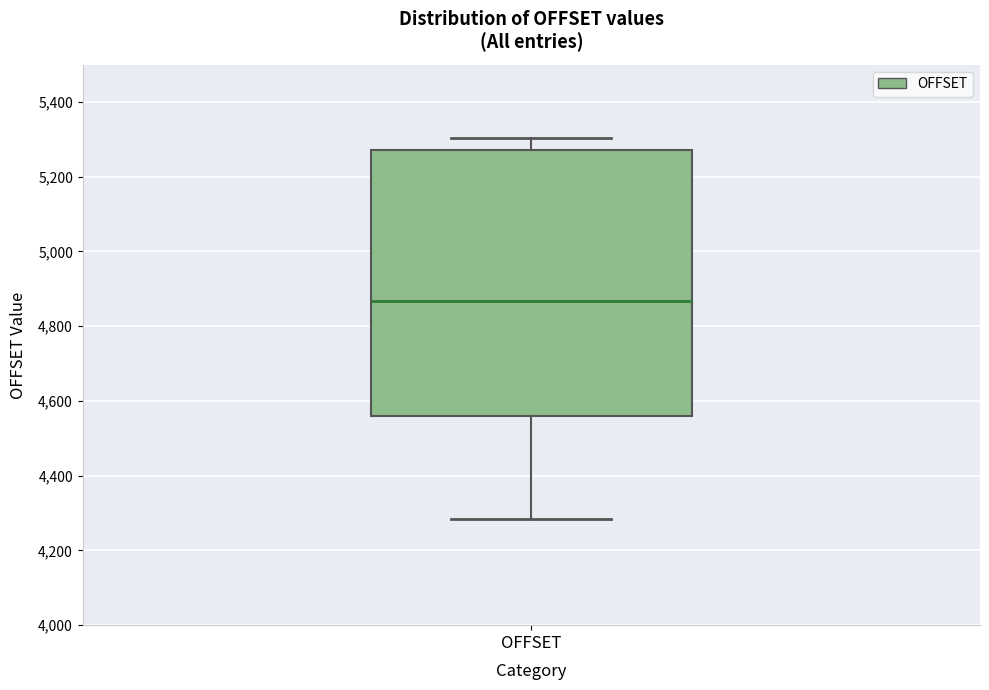

Transcribe this box plot: give where the median line is, the range the box spans, and where the two whiskers end, as read against the y-axis. The values are not printed on the chart, so give them approximately, as read against the axis.

median 4860, box 4560 to 5280, whiskers 4280 to 5300